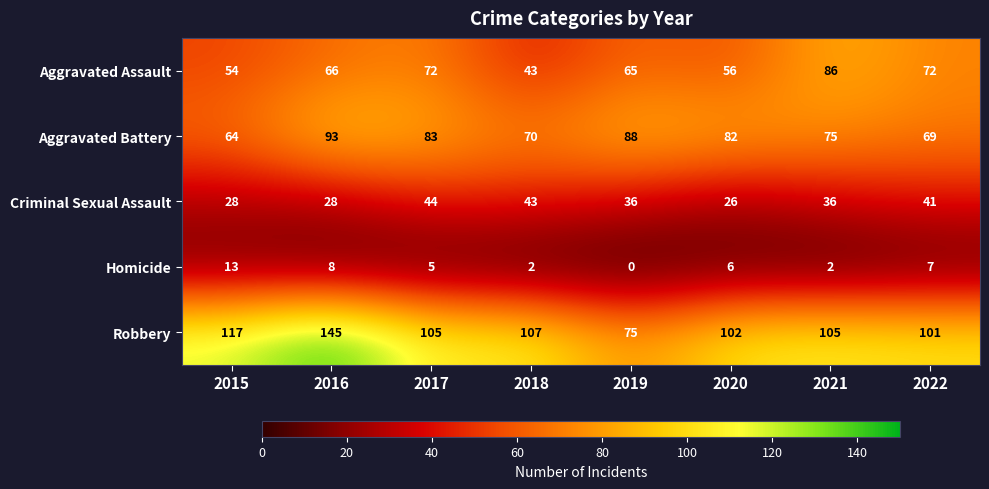

Rank the series at 2019 from lowest to highest value.

Homicide, Criminal Sexual Assault, Aggravated Assault, Robbery, Aggravated Battery